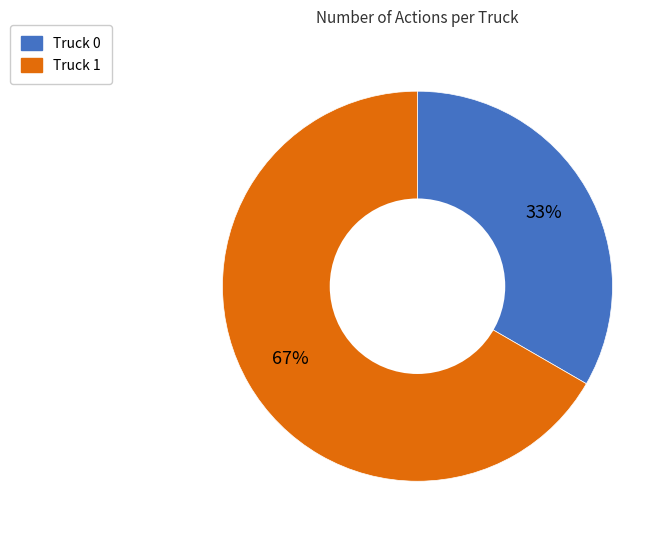

Is it true that Truck 0 is 27% of the pie?

False